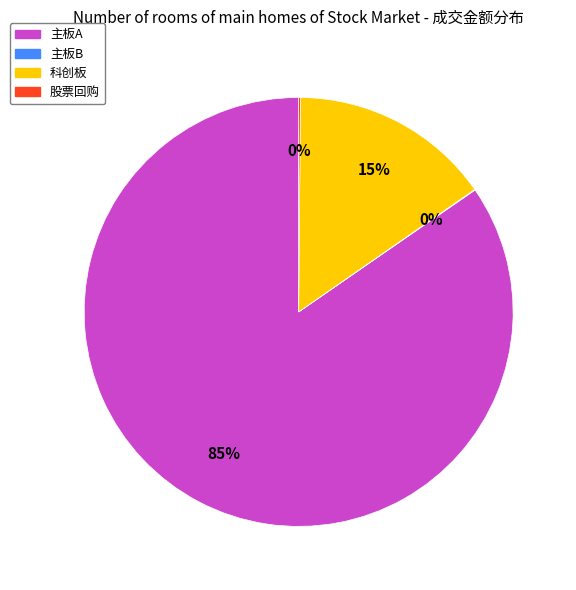

Is there a majority slice in this chart?

Yes